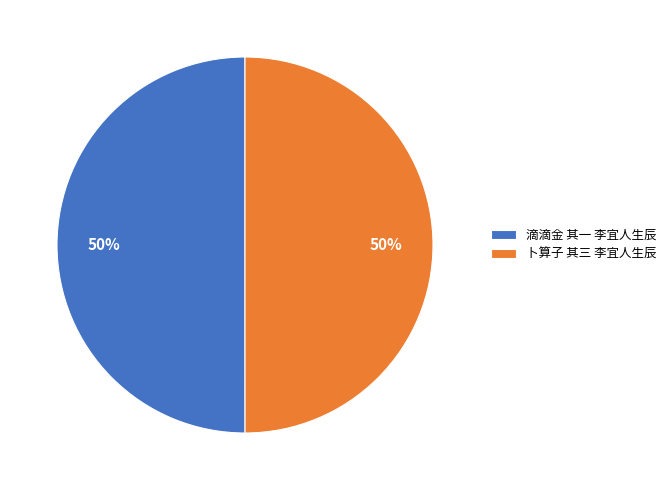

To the nearest percent, what portion does 卜算子 其三 李宜人生辰 represent?

50%